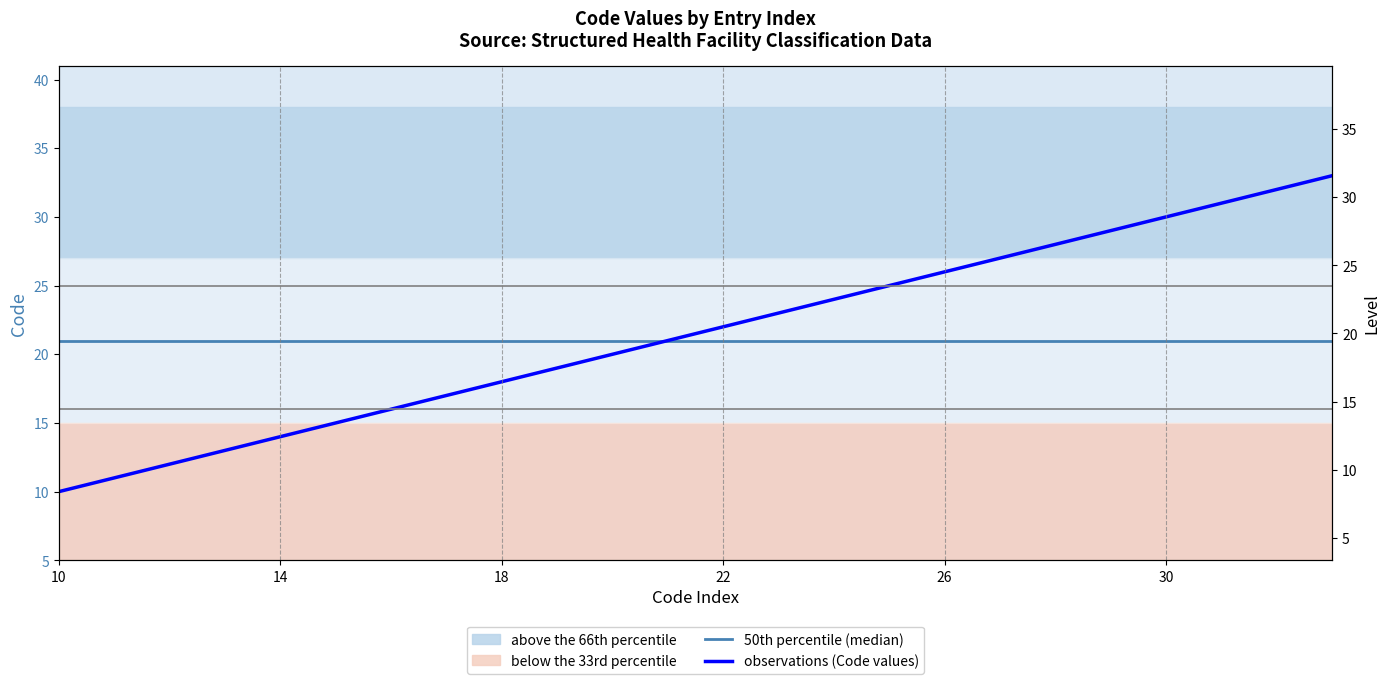

List the series in order of their overall mean, lowest first.

50th percentile (median), observations (Code values)